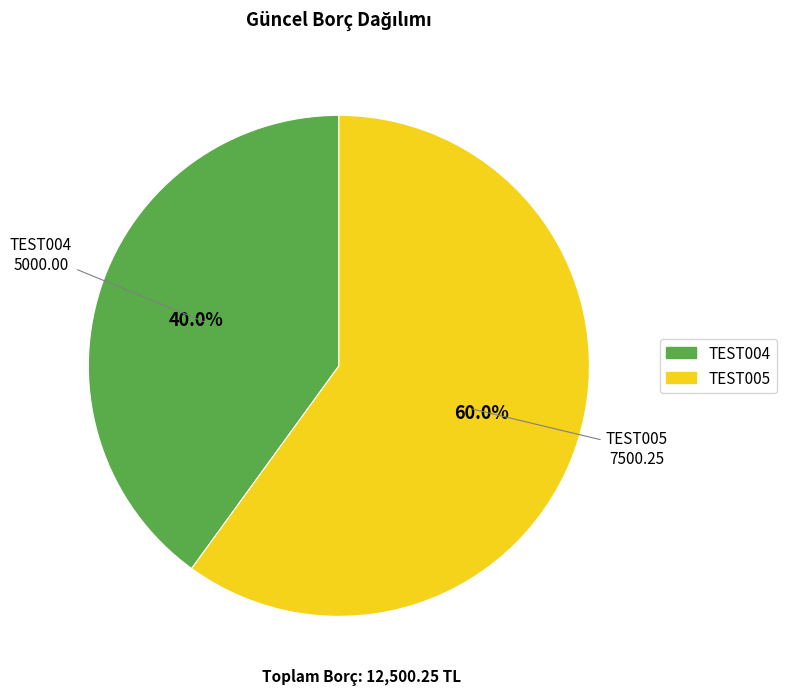

To the nearest percent, what is the average slice percentage?

50%